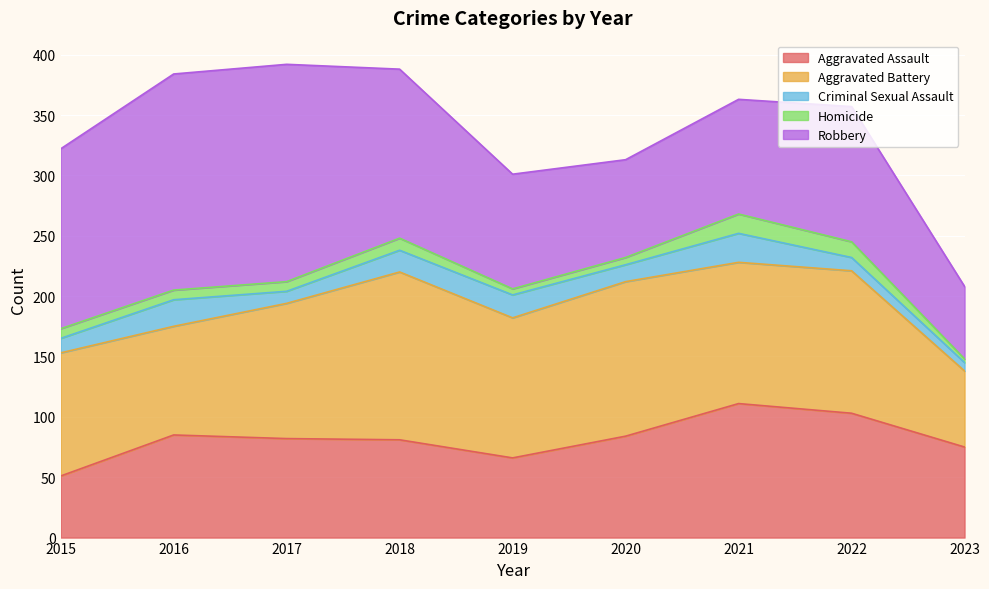

Which series has the largest range (max minus min)?

Robbery